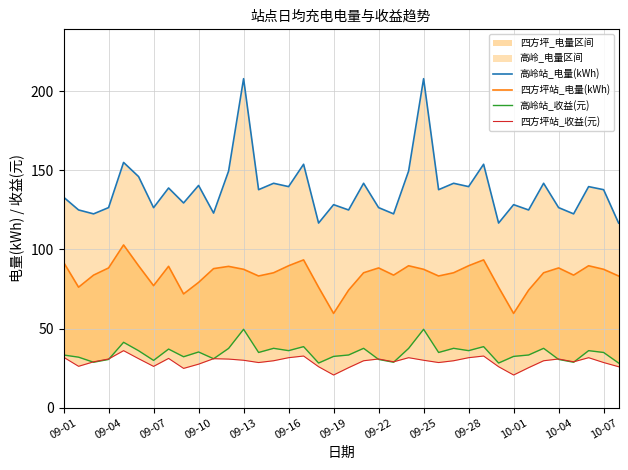

In 四方坪站_电量(kWh), how many points are lower than both neighbors (excluding endpoints)?

9